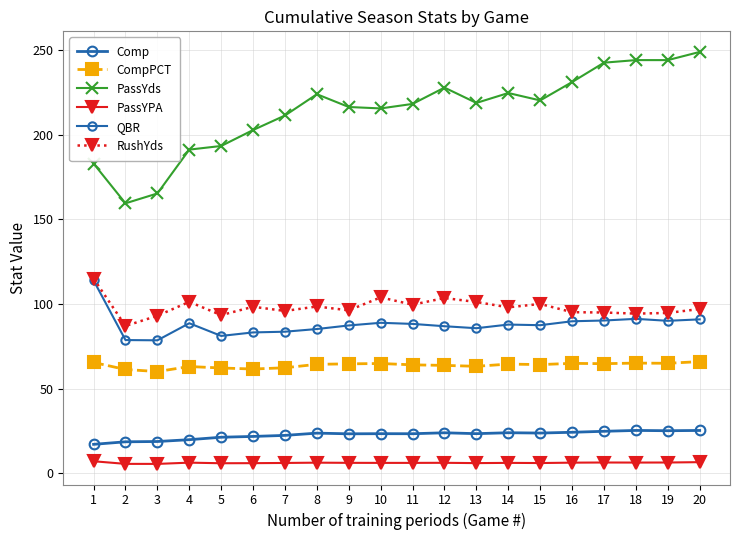

How many series are shown in this chart?

6